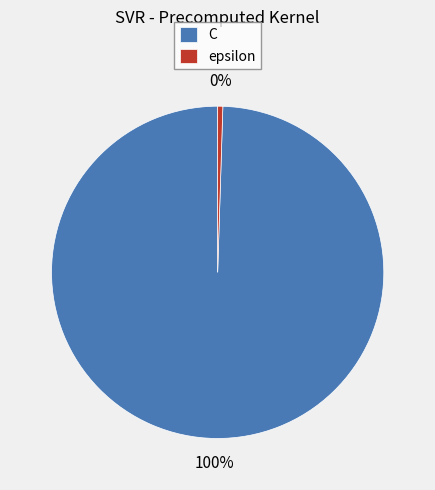

Do C and epsilon together represent more than half of the pie?

Yes